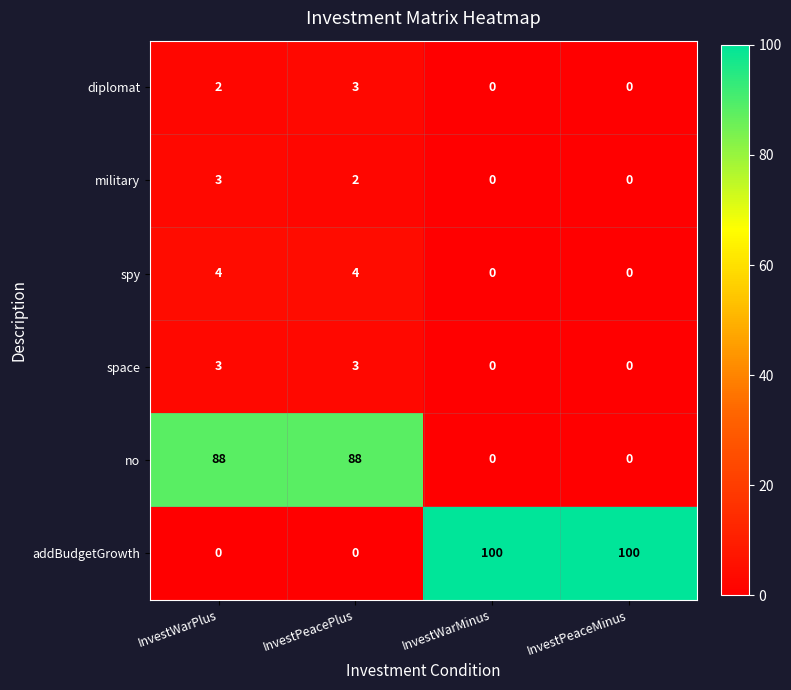

The value of diplomat at InvestWarPlus is 2. True or false?

True